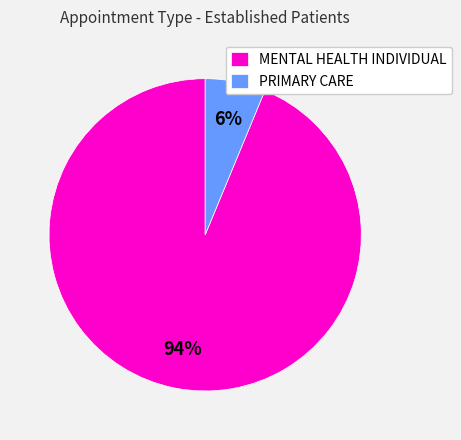

Do MENTAL HEALTH INDIVIDUAL and PRIMARY CARE together represent more than half of the pie?

Yes